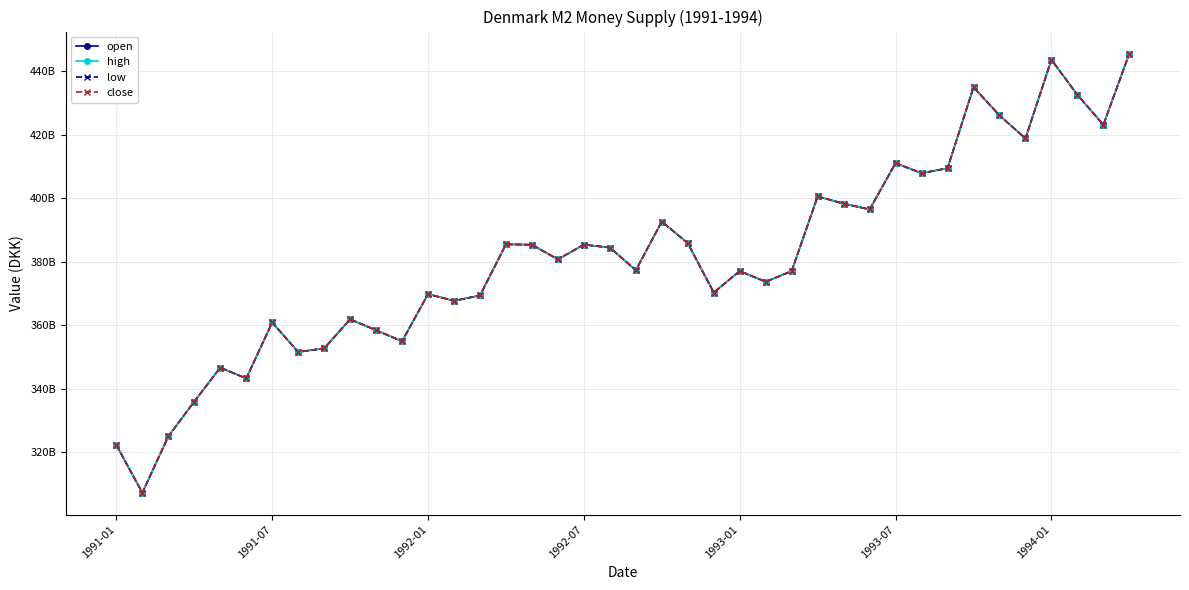

True or false: low and open cross at least once.

False